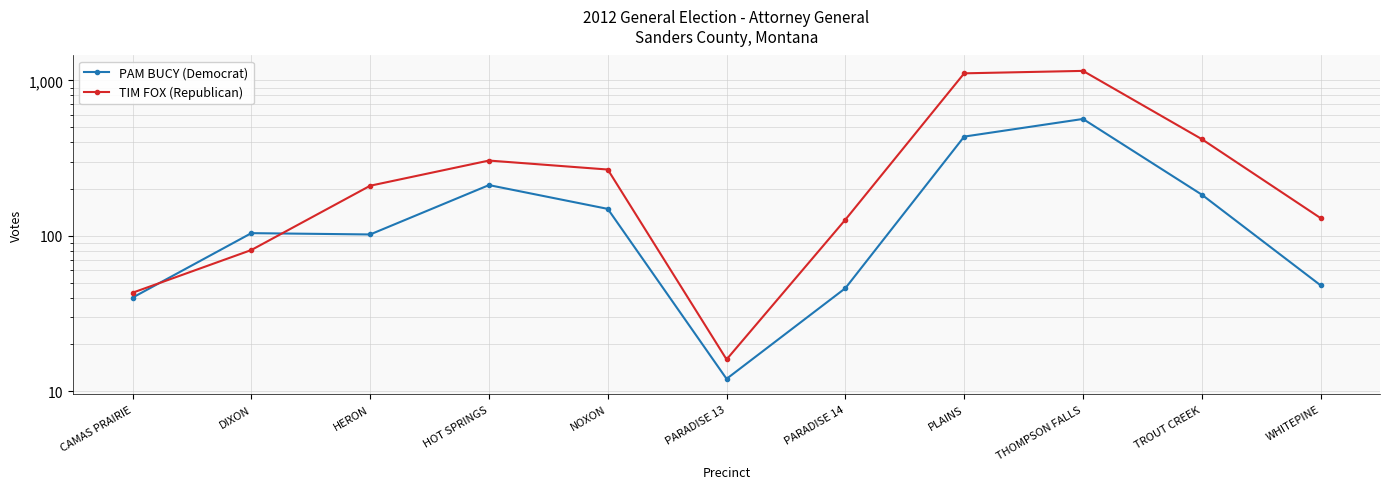

Rank the categories by TIM FOX (Republican) value from highest to lowest.

THOMPSON FALLS, PLAINS, TROUT CREEK, HOT SPRINGS, NOXON, HERON, WHITEPINE, PARADISE 14, DIXON, CAMAS PRAIRIE, PARADISE 13